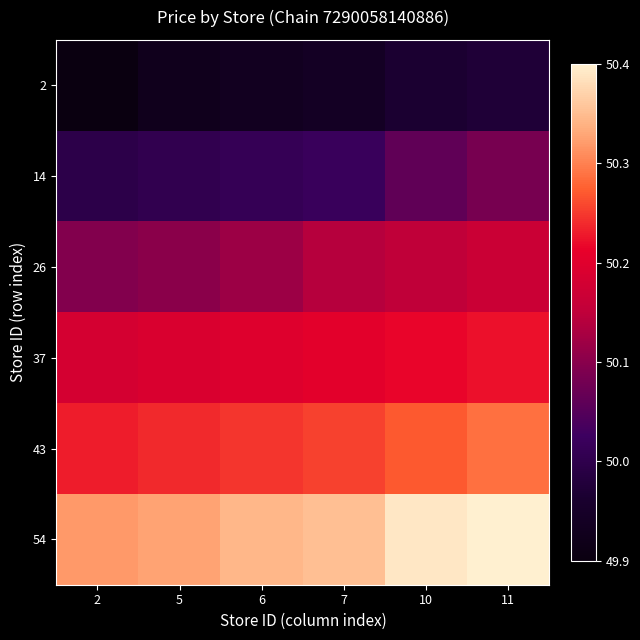

What is the spread (max minus min) of values at 5?

0.4